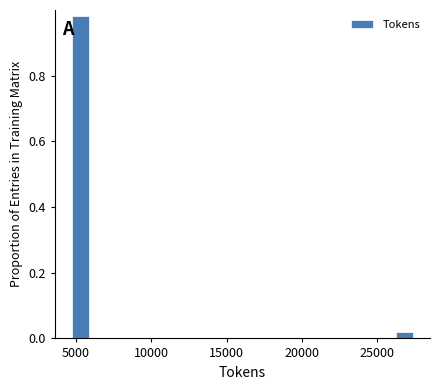

Around what value on the x-axis is the tallest bar? Give the approximate position of its centre, as read against the axis.

5500